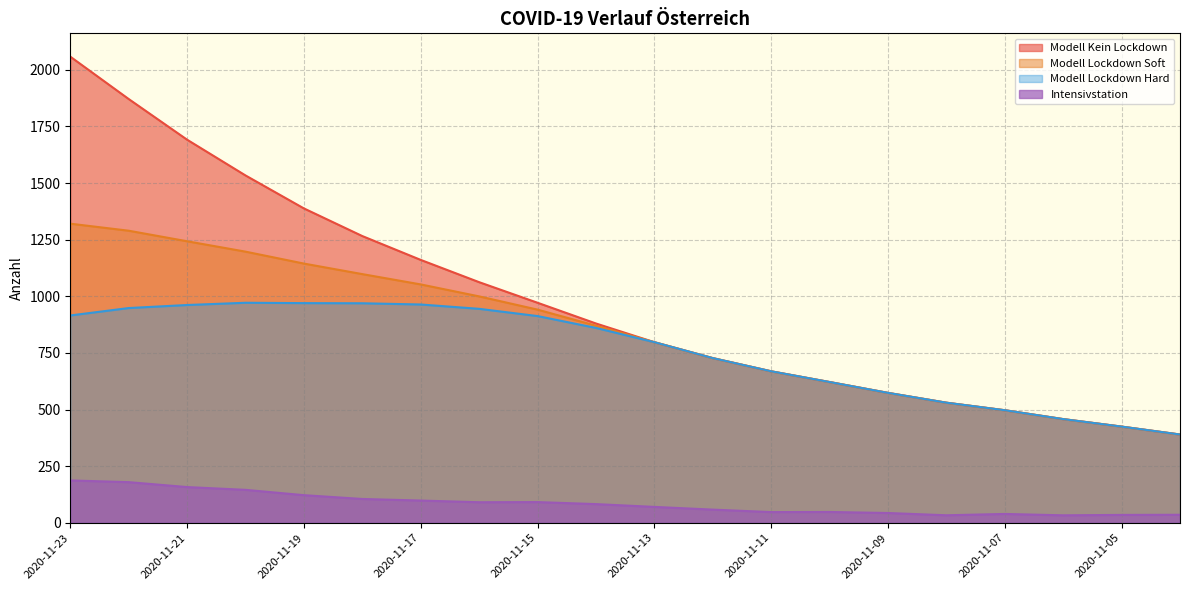

Where does the Modell Lockdown Soft series first go above 870?

2020-11-23